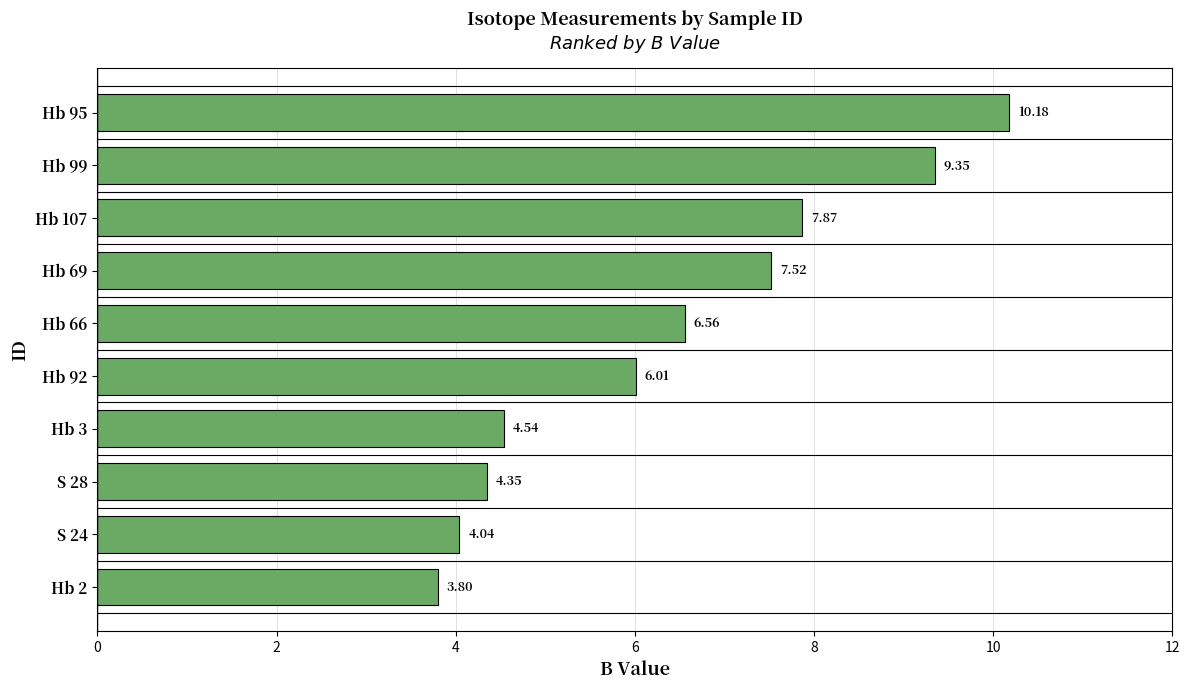

What is the change in value from Hb 3 to Hb 92?

+1.5